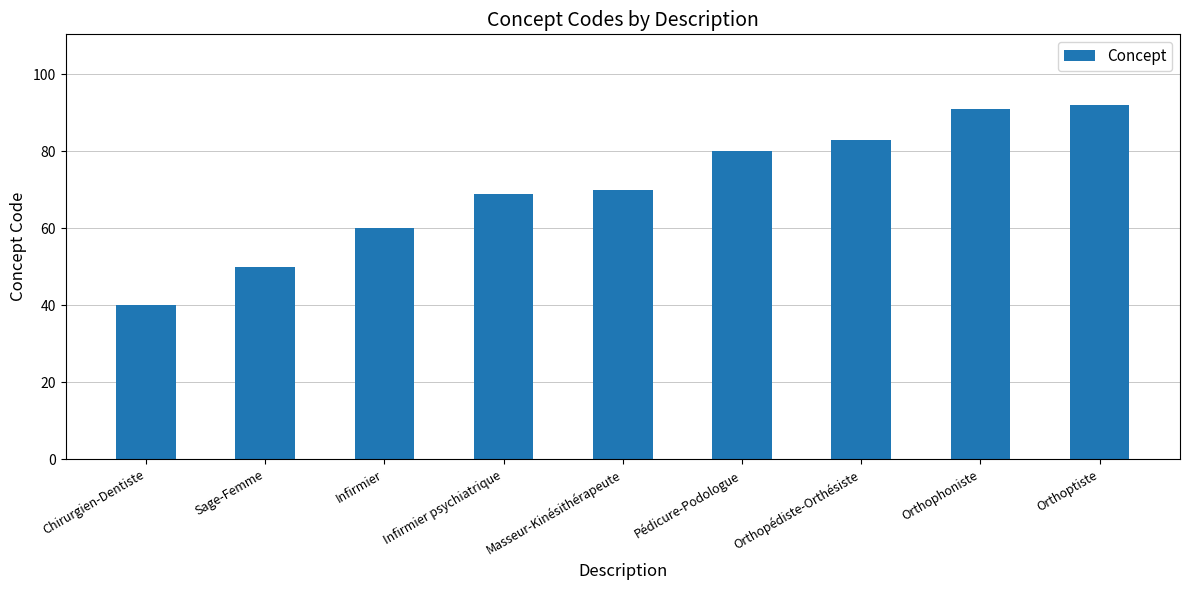

Reading right to left, what are all the values shown in this chart?

92	91	83	80	70	69	60	50	40